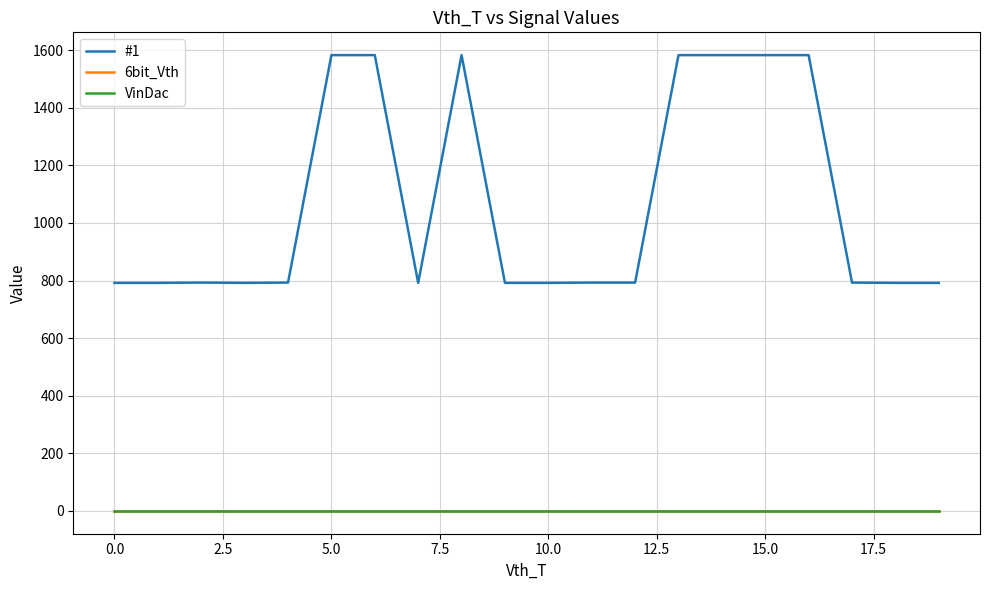

True or false: #1 and VinDac intersect in this chart.

False